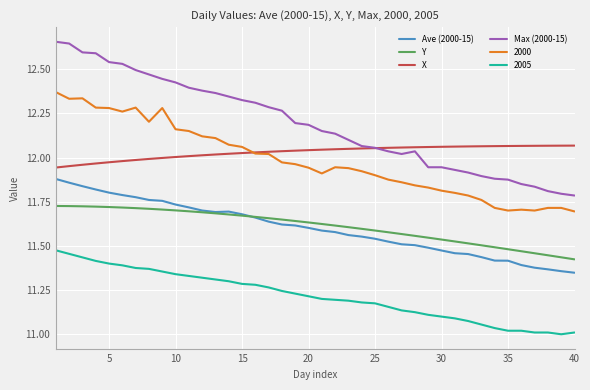

Which series has the widest spread of values?

Max (2000-15)